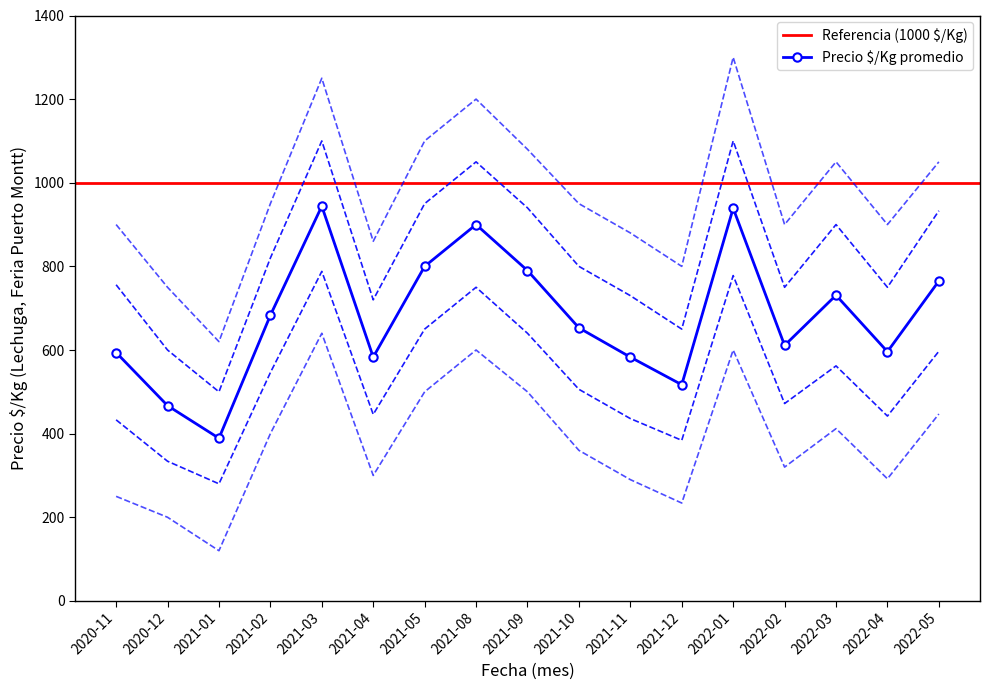

Rank the categories by value from lowest to highest.

2021-01, 2020-12, 2021-12, 2021-04, 2021-11, 2020-11, 2022-04, 2022-02, 2021-10, 2021-02, 2022-03, 2022-05, 2021-09, 2021-05, 2021-08, 2022-01, 2021-03